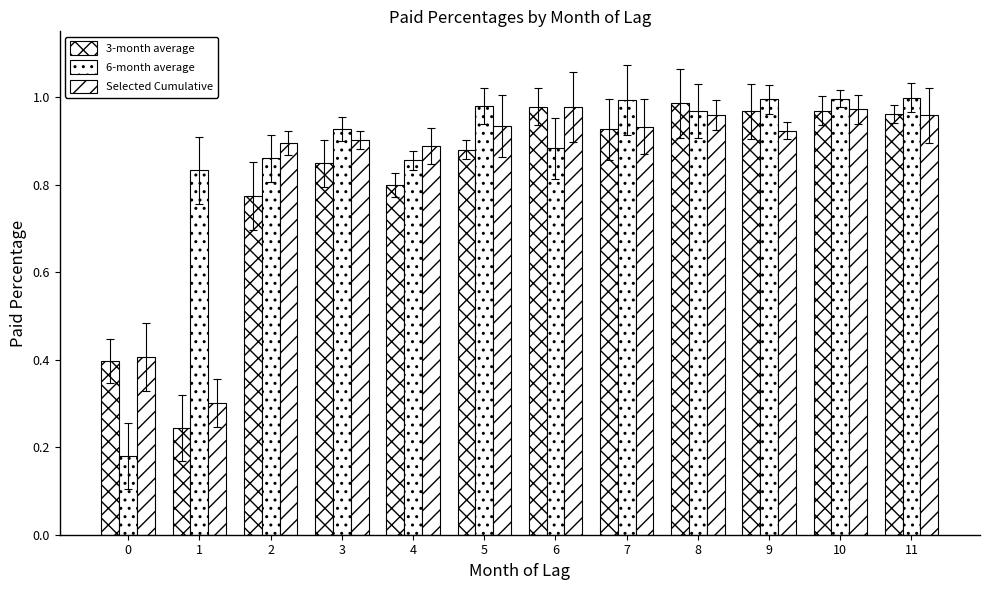

Which series changed the most between 7 and 10?

3-month average